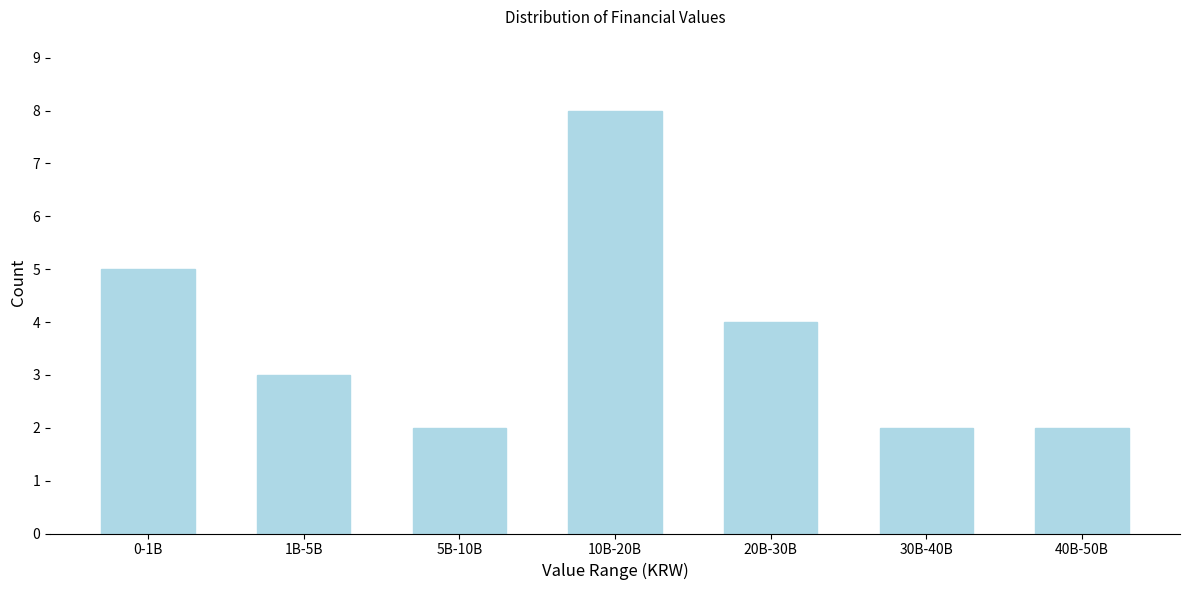

Reading left to right, extract all data points from this chart.

5	3	2	8	4	2	2